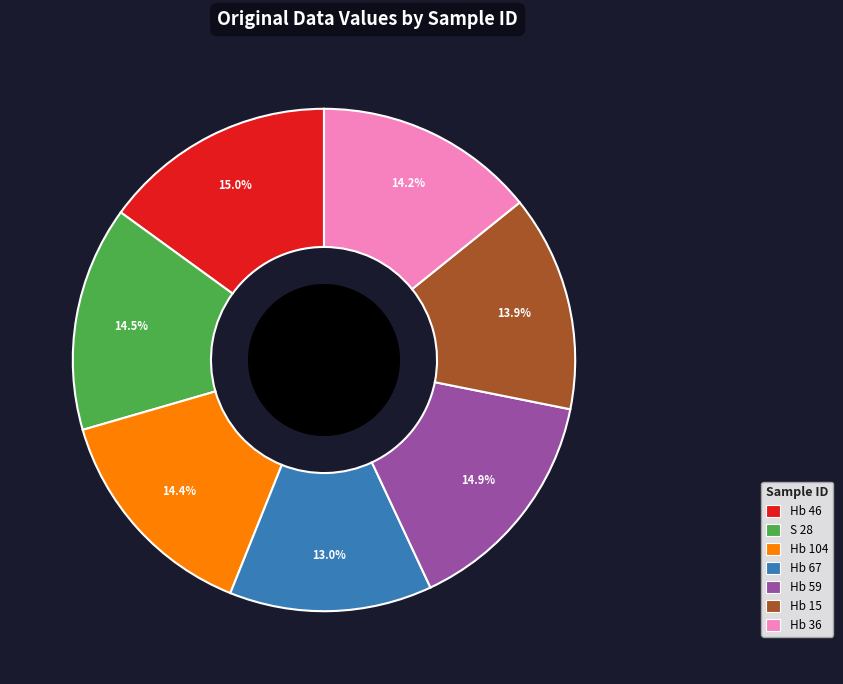

Does Hb 59 account for over 50% of the chart?

No